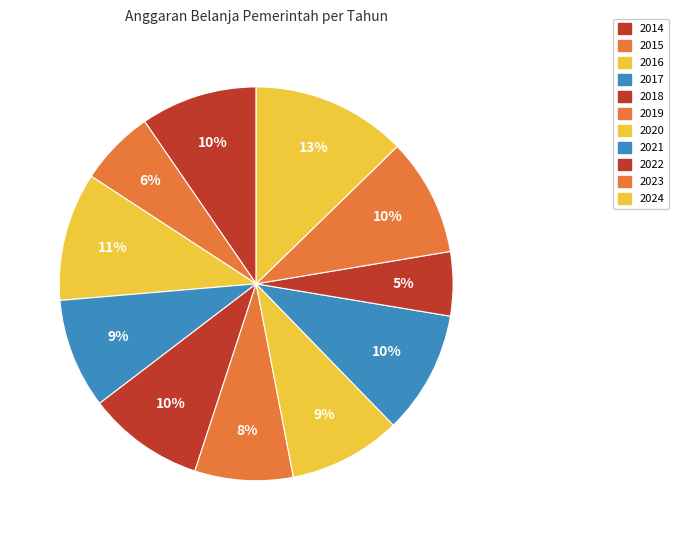

Does 2017 represent more than half of the total?

No